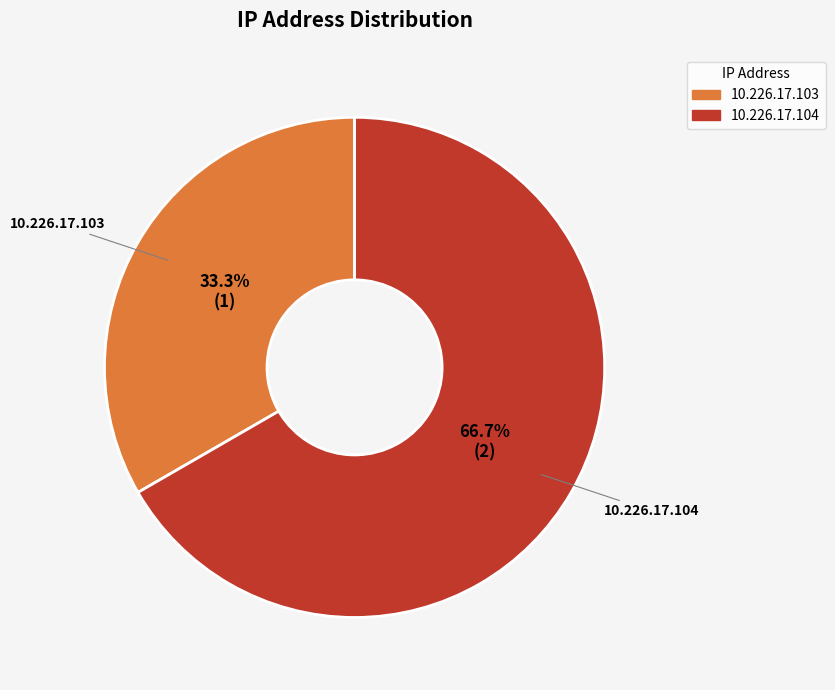

Does 10.226.17.104 account for over 50% of the chart?

Yes